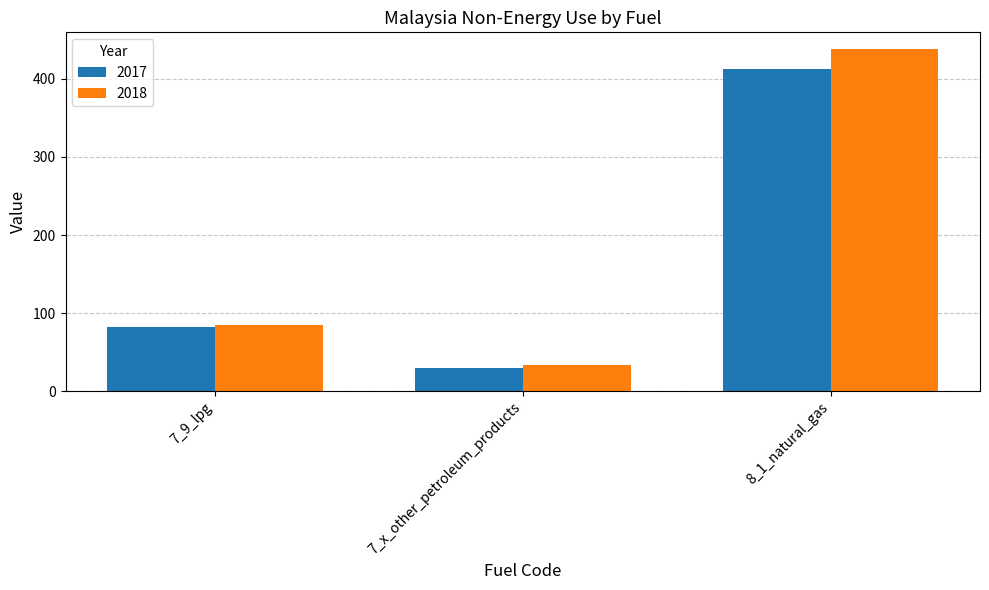

Is it true that 2017 equals 122.1 at 7_9_lpg?

False